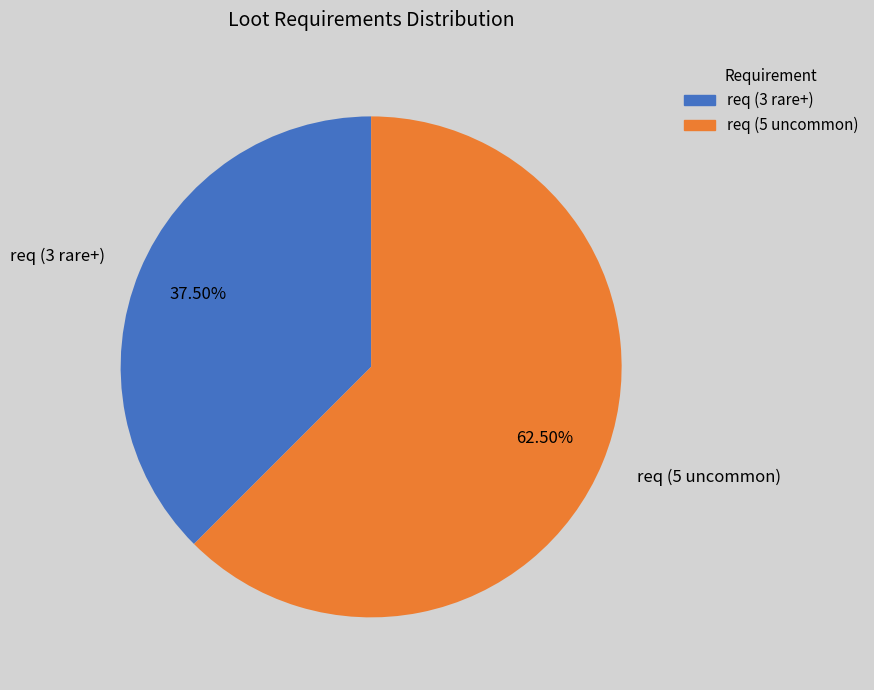

What percentage do req (3 rare+) and req (5 uncommon) together represent?

100.0%